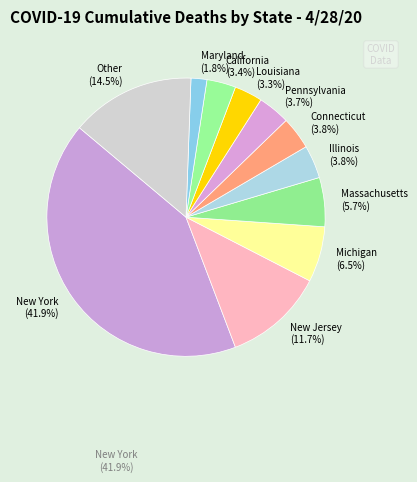

To the nearest percent, what is the average slice percentage?

9%